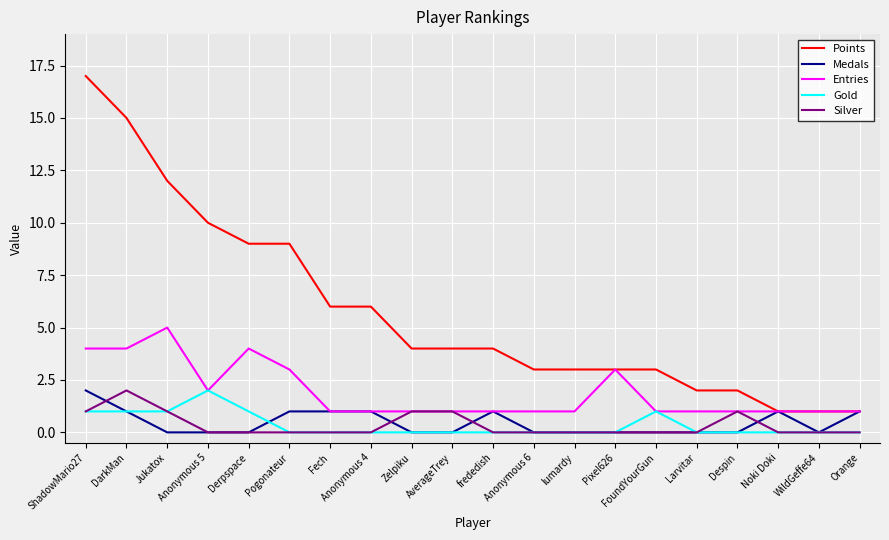

Which series has the widest spread of values?

Points